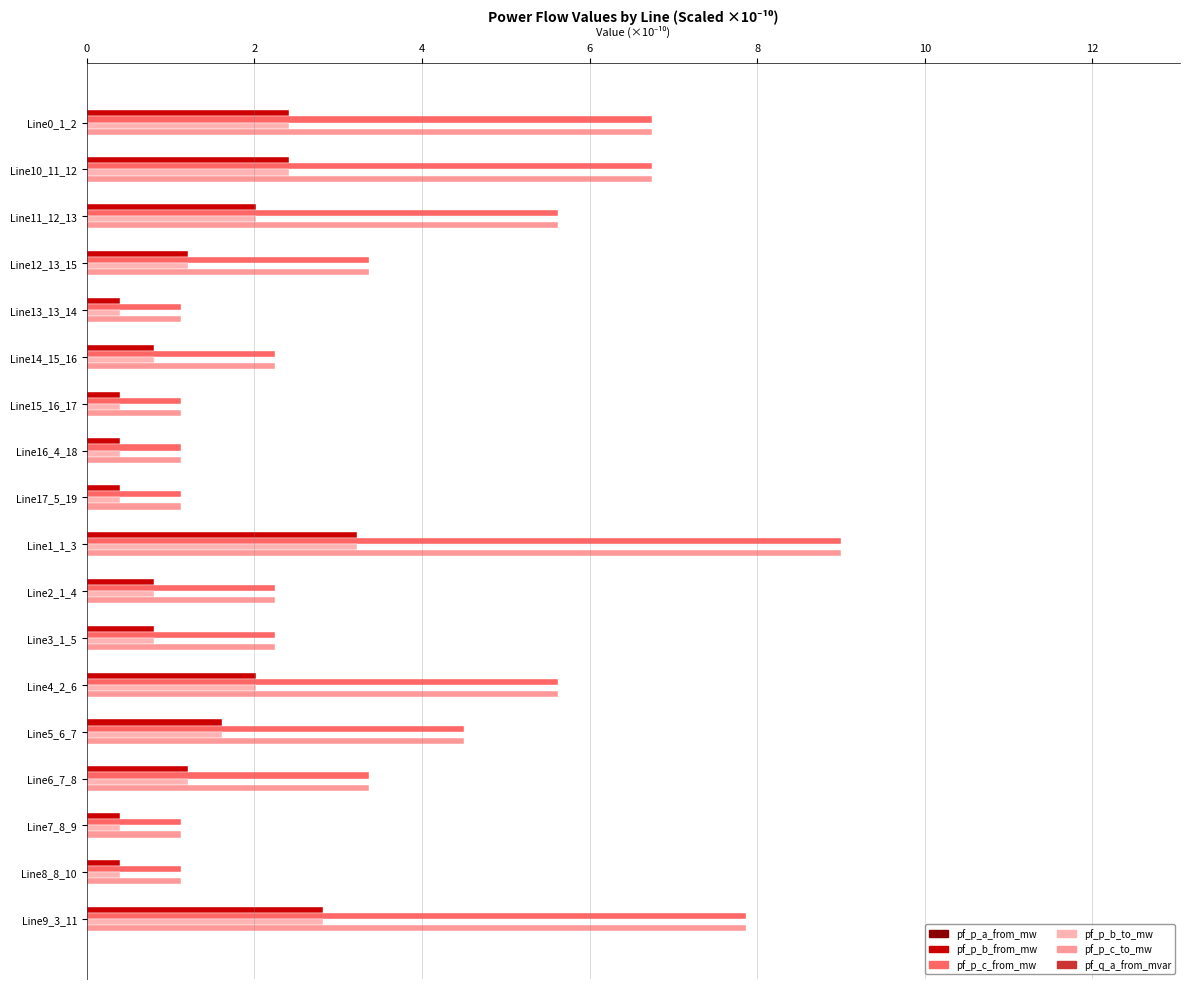

Which series has the widest spread of values?

pf_p_c_to_mw